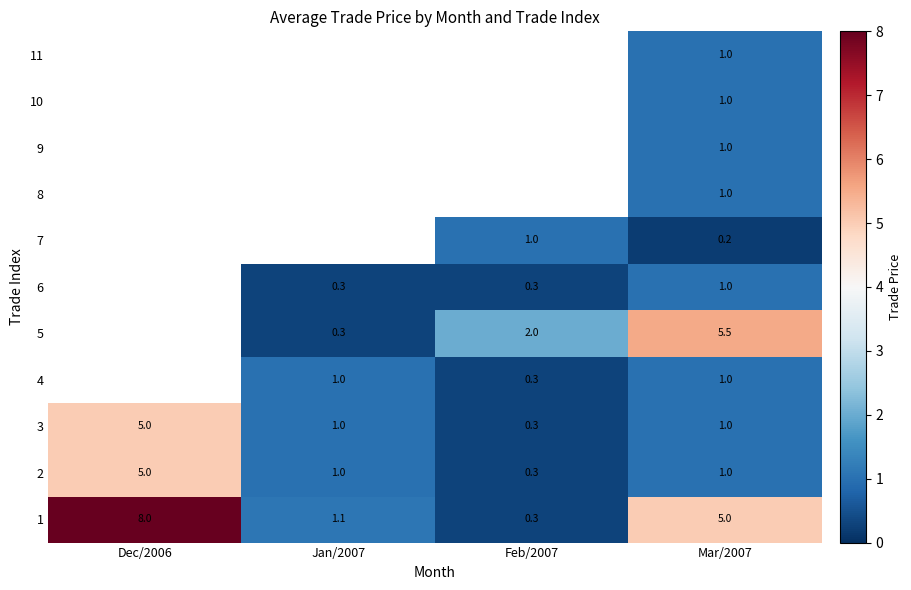

Which category has the lowest value across all series?

Mar/2007